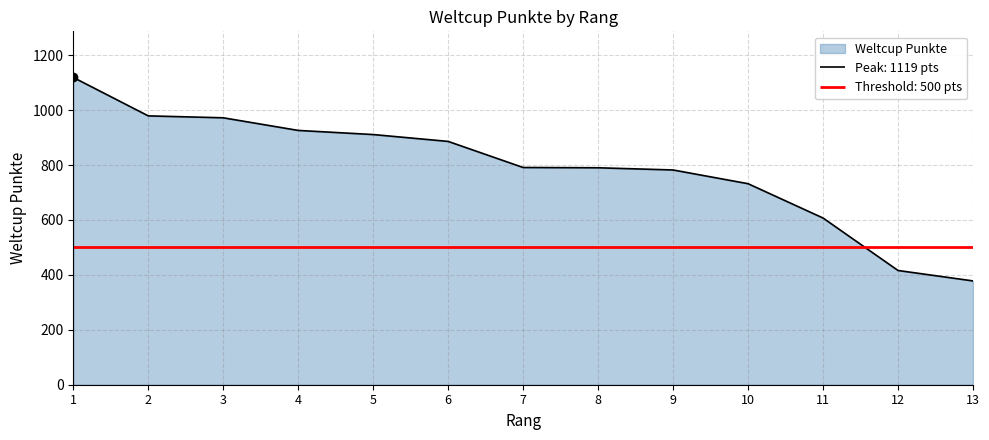

What is the difference between the values at 9 and 10?

50